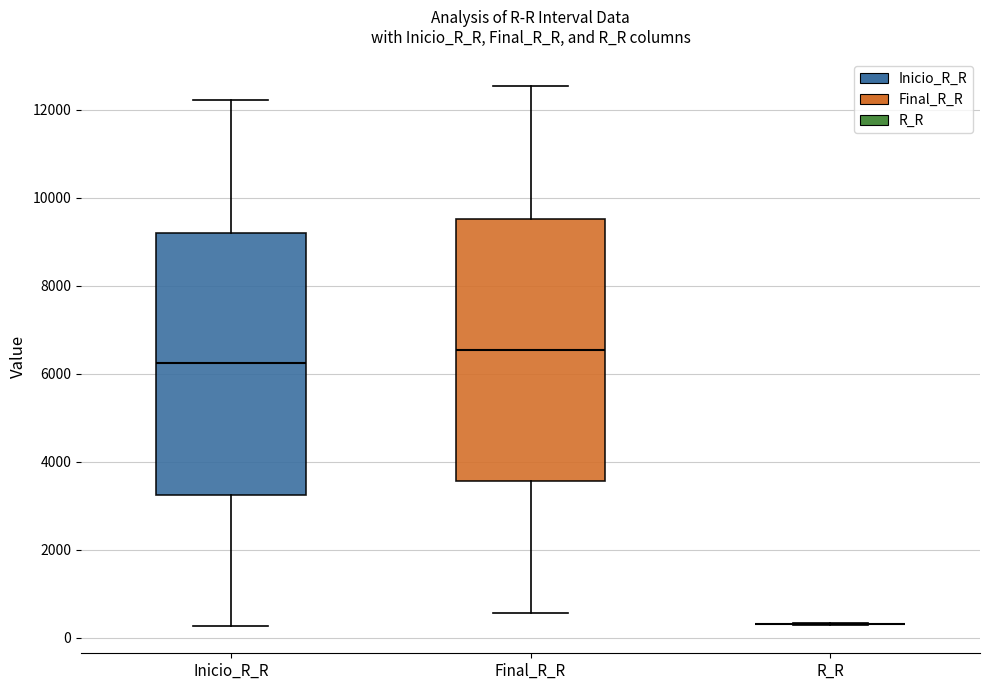

Reading left to right, read every box against the y-axis: the position of its median line, the range the box covers, and the ends of its whiskers. The values are not printed on the chart, so give them approximately, as read against the axis.

Inicio_R_R: median 6200, box 3200 to 9200, whiskers 200 to 12200
Final_R_R: median 6600, box 3600 to 9600, whiskers 600 to 12600
R_R: box collapsed to a line at 400, whiskers 200 to 400